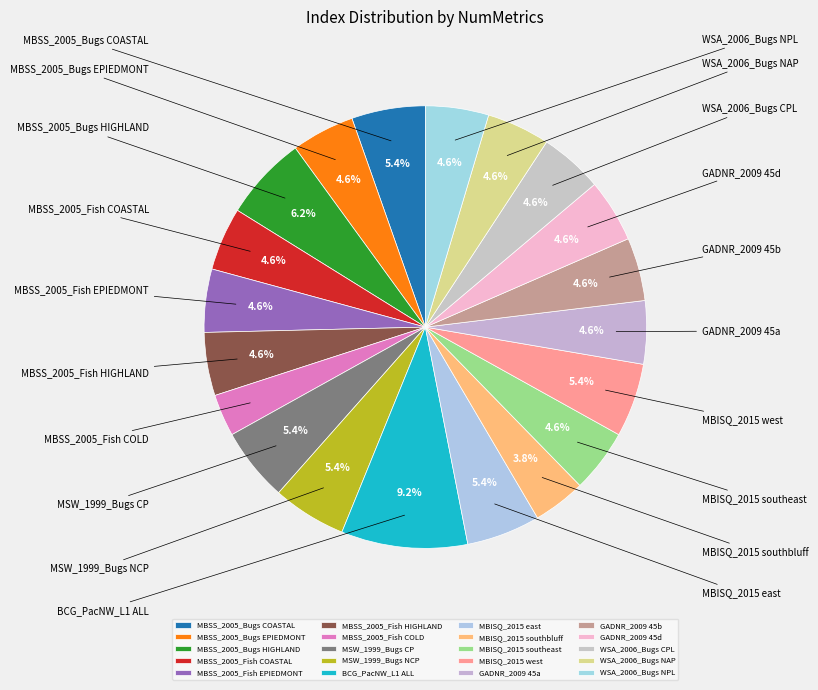

Does WSA_2006_Bugs NPL account for over 50% of the chart?

No